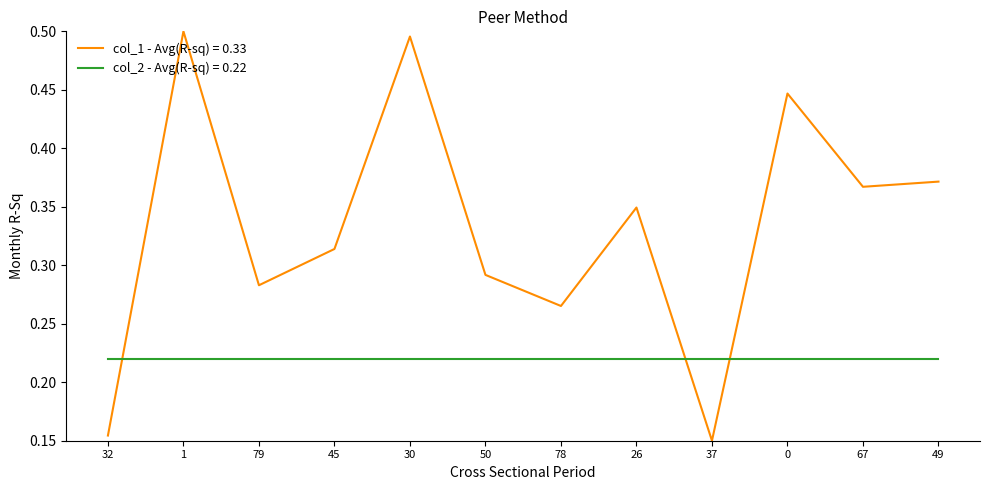

True or false: col_2 - Avg(R-sq) = 0.22 has a value of 0.1 at 45.

False